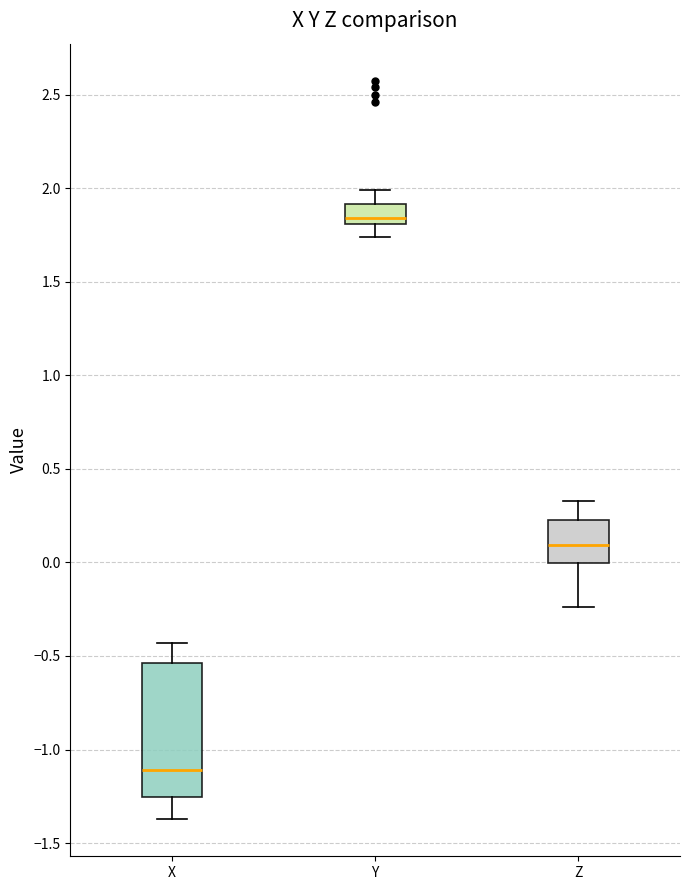

Where is the lower edge of the box for Y on the y-axis? The values are not printed on the chart, so give them approximately, as read against the axis.

1.80